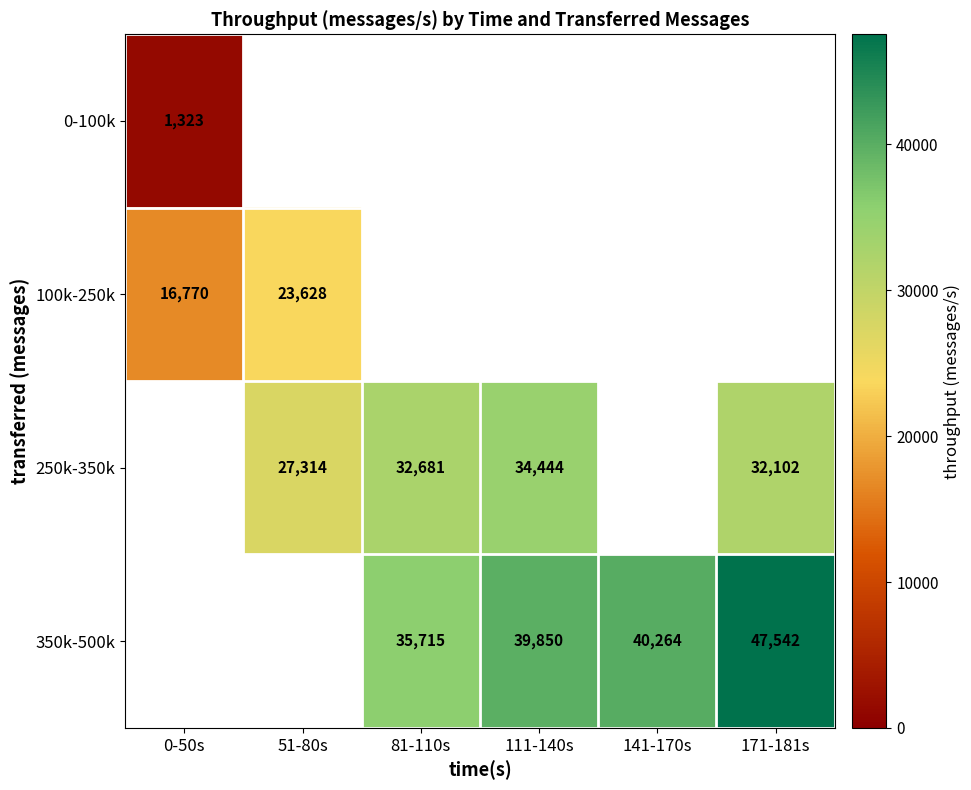

What is the difference between the 250k-350k values at 111-140s and 51-80s?

7130